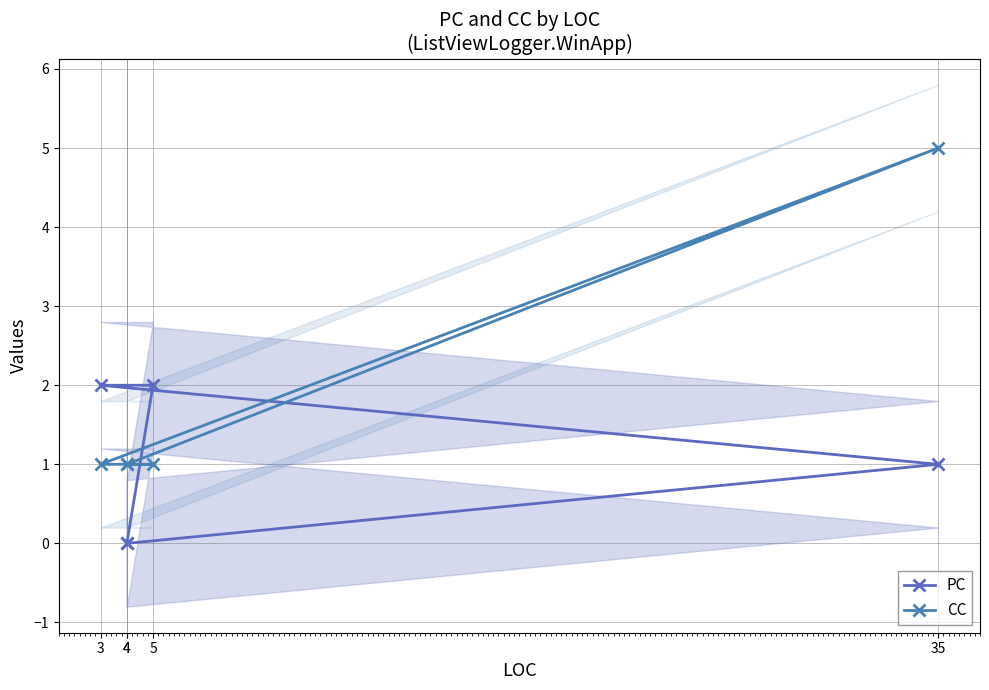

What is the sum of the CC values at 5 and 35?

6